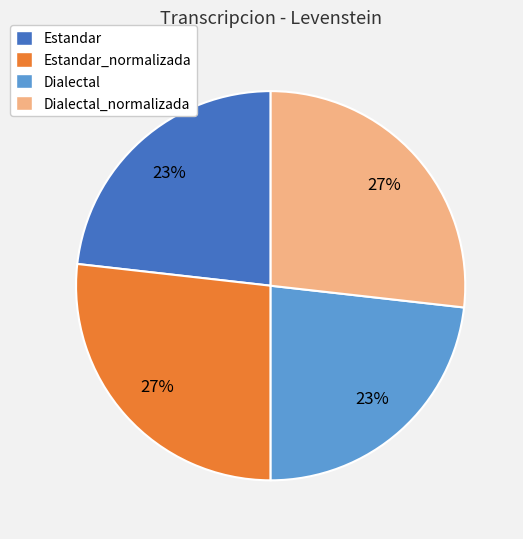

True or false: Estandar_normalizada accounts for 27% of the total.

True